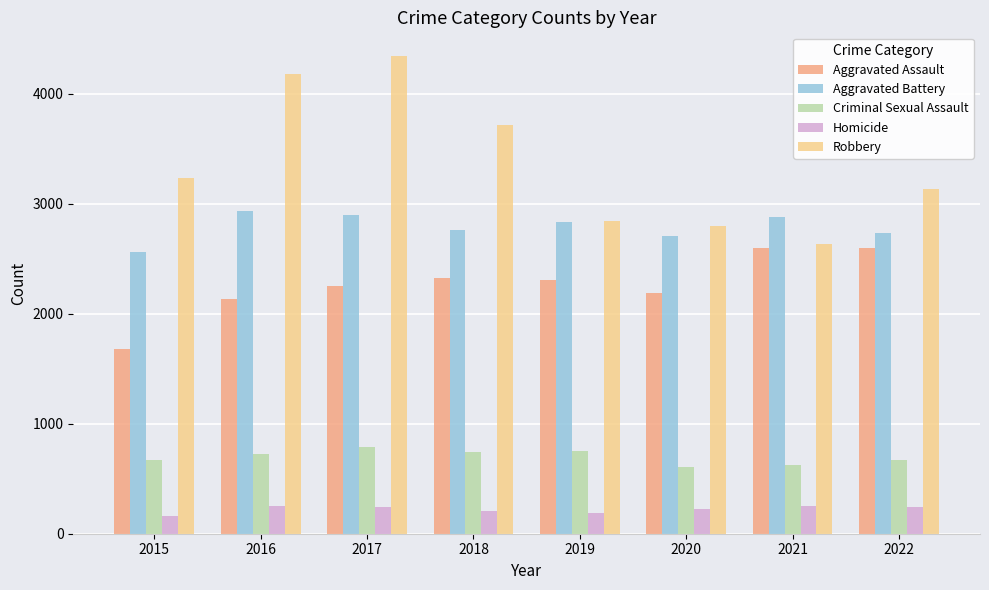

List the series in order of their peak value, lowest first.

Homicide, Criminal Sexual Assault, Aggravated Assault, Aggravated Battery, Robbery